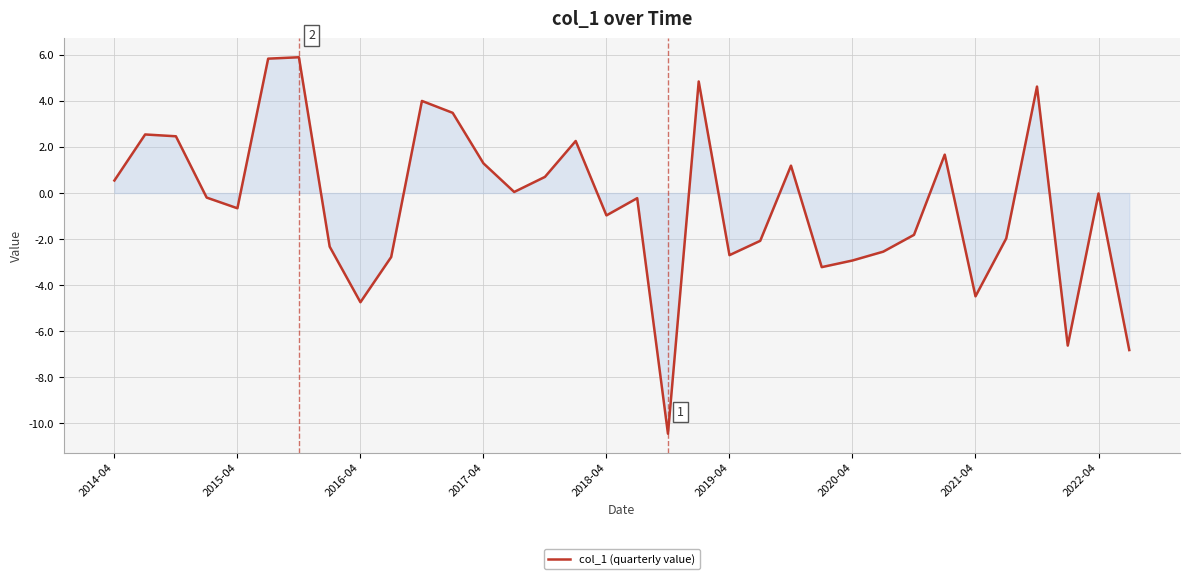

What is the difference between the maximum and minimum values?

16.4